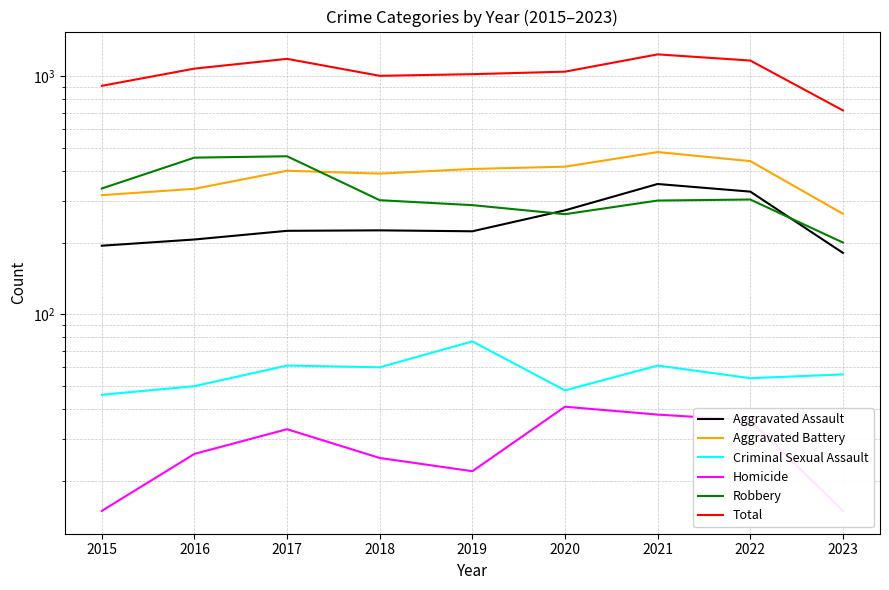

In Criminal Sexual Assault, how many points are higher than both neighbors (excluding endpoints)?

3